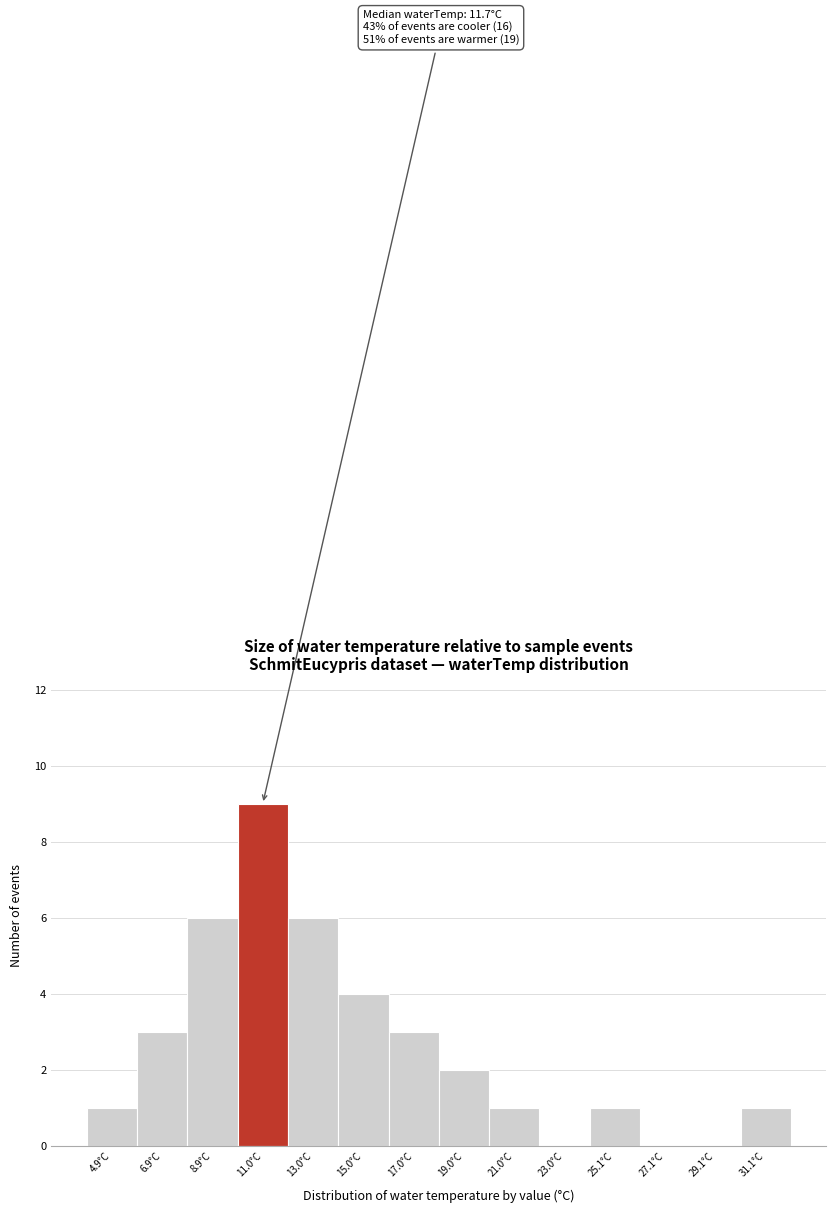

Over which range of the x-axis is the bar tallest?

10 to 12